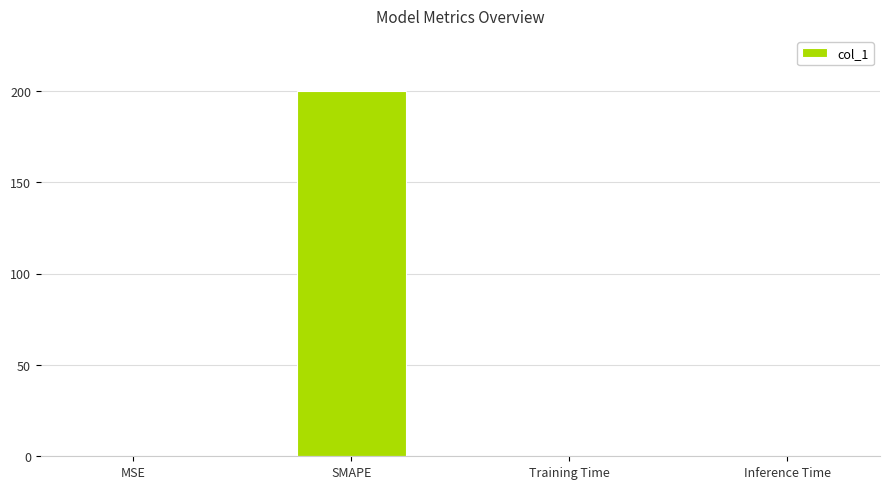

Which category has the highest value across all series?

SMAPE